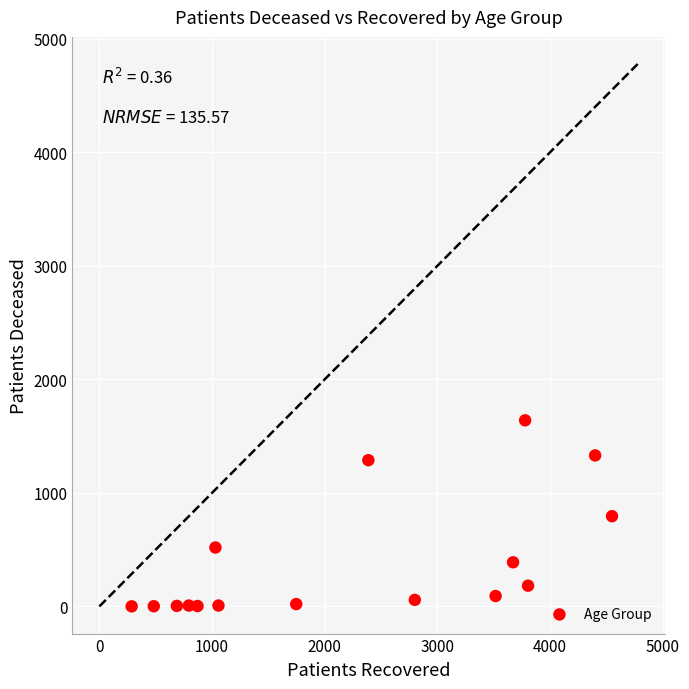

What is the range of X values (max minus min)?

4262